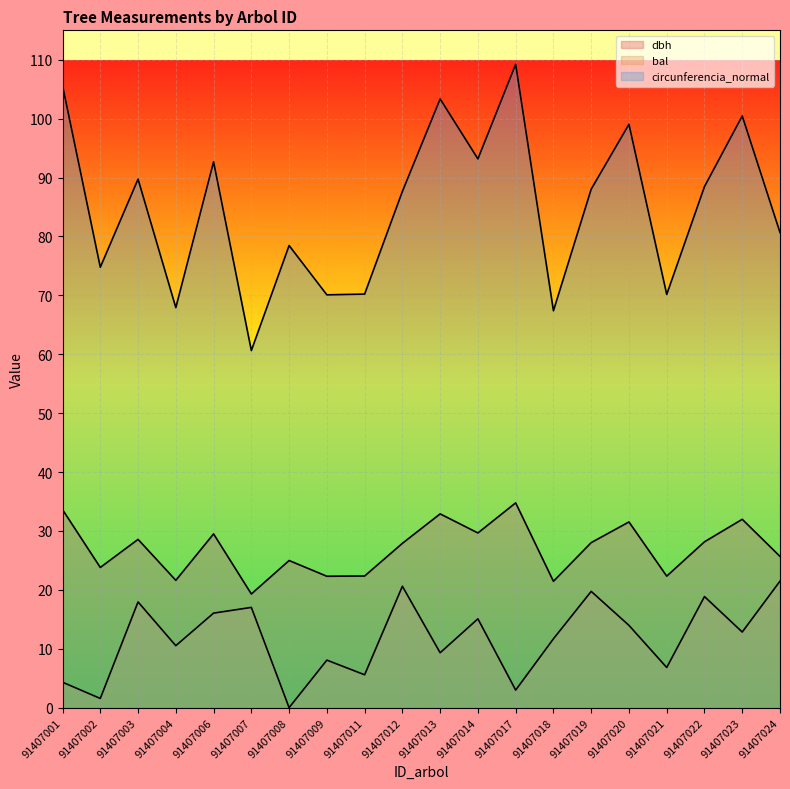

True or false: circunferencia_normal and bal cross at least once.

False